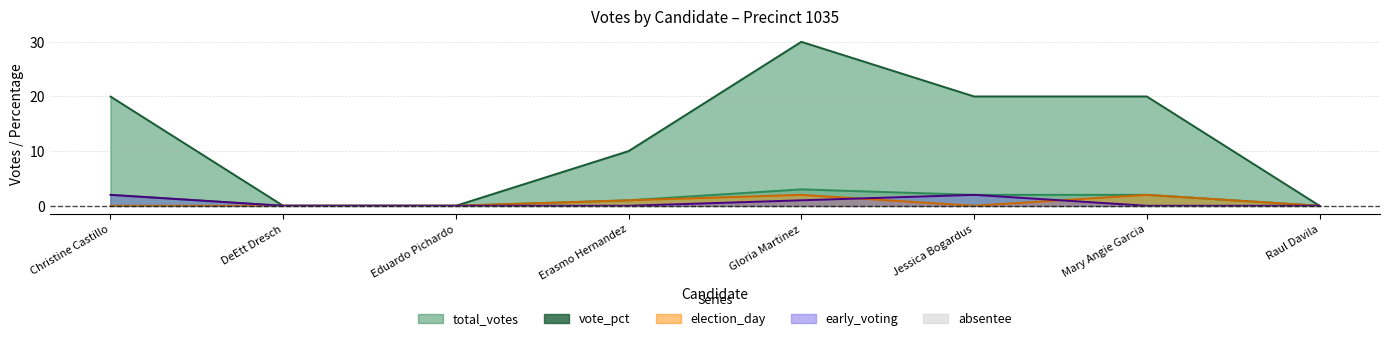

True or false: total_votes and early_voting intersect in this chart.

False